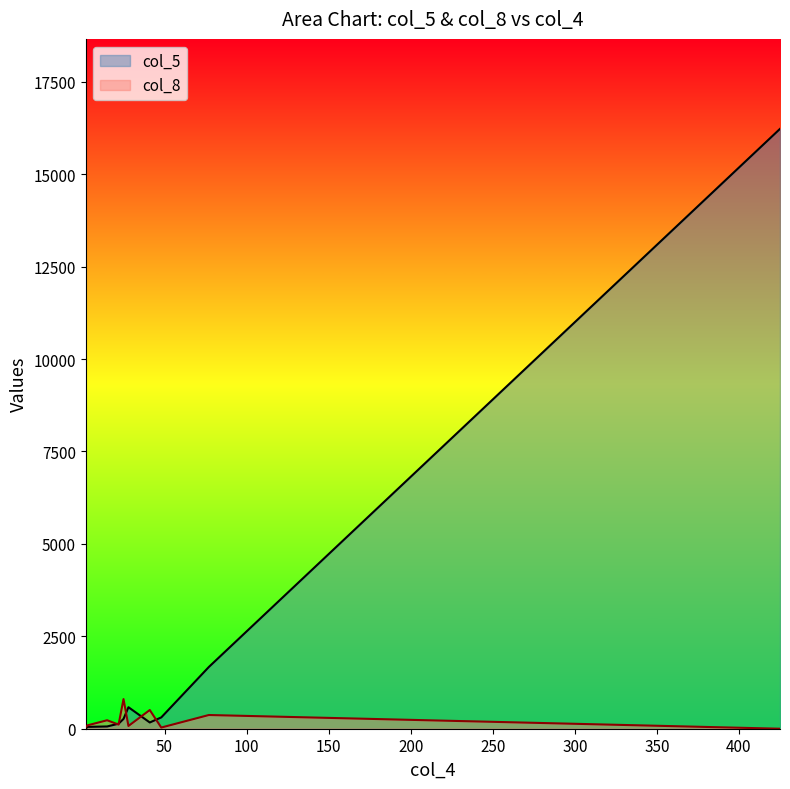

Where is the first local minimum?

77